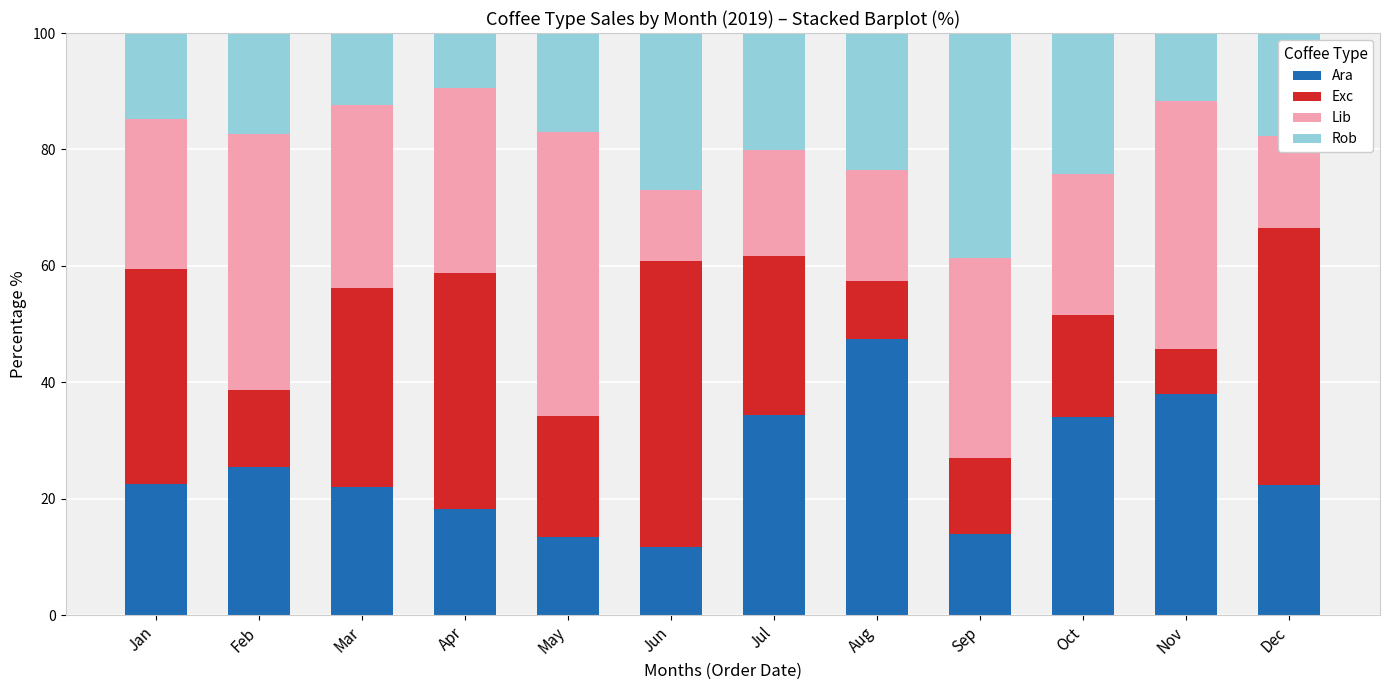

What is the average value of the Ara series?

25.3